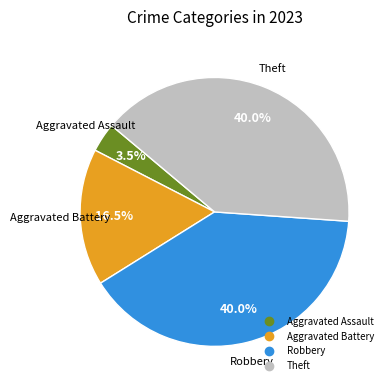

To the nearest percent, what is the average slice percentage?

25%